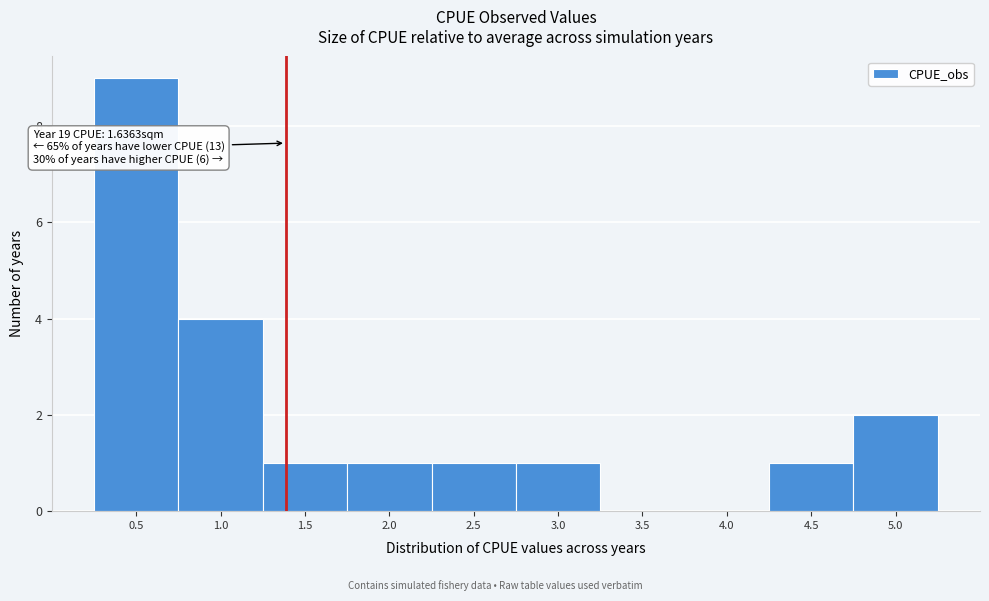

Reading left to right, transcribe all the data shown in this chart.

0.5=9	1.0=4	1.5=1	2.0=1	2.5=1	3.0=1	3.5=0	4.0=0	4.5=1	5.0=2